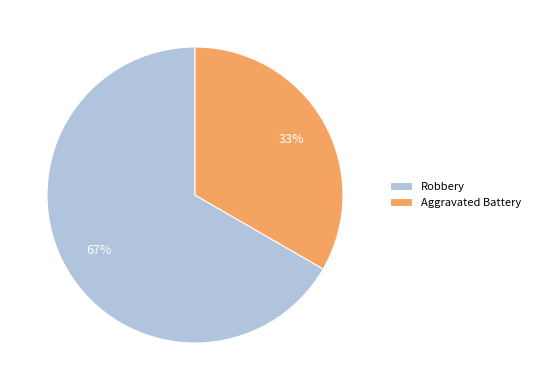

Count the number of slices in the pie.

2